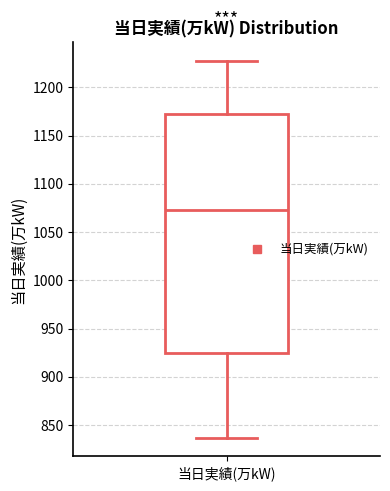

Read this box plot against the y-axis: the position of the median line, the range covered by the box, and the ends of both whiskers. The values are not printed on the chart, so give them approximately, as read against the axis.

median 1075, box 925 to 1175, whiskers 835 to 1225